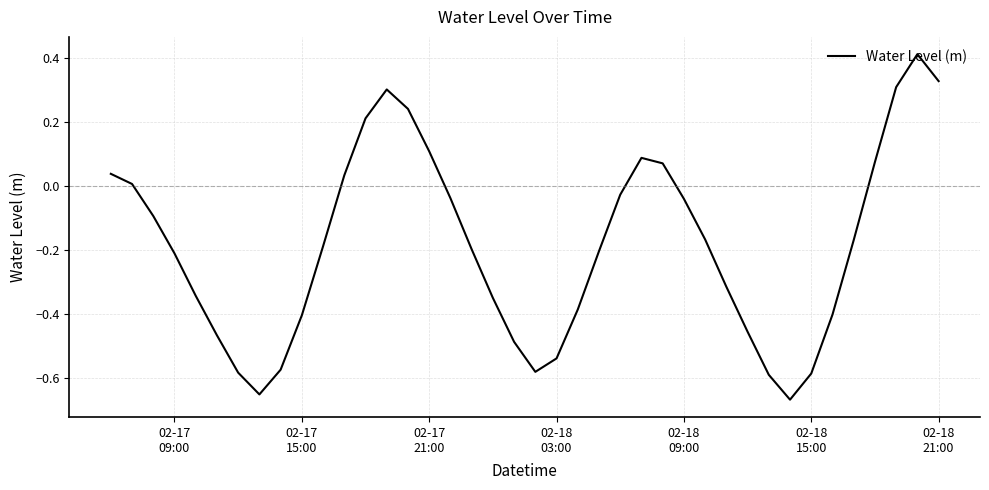

How many categories are shown in the chart?

40